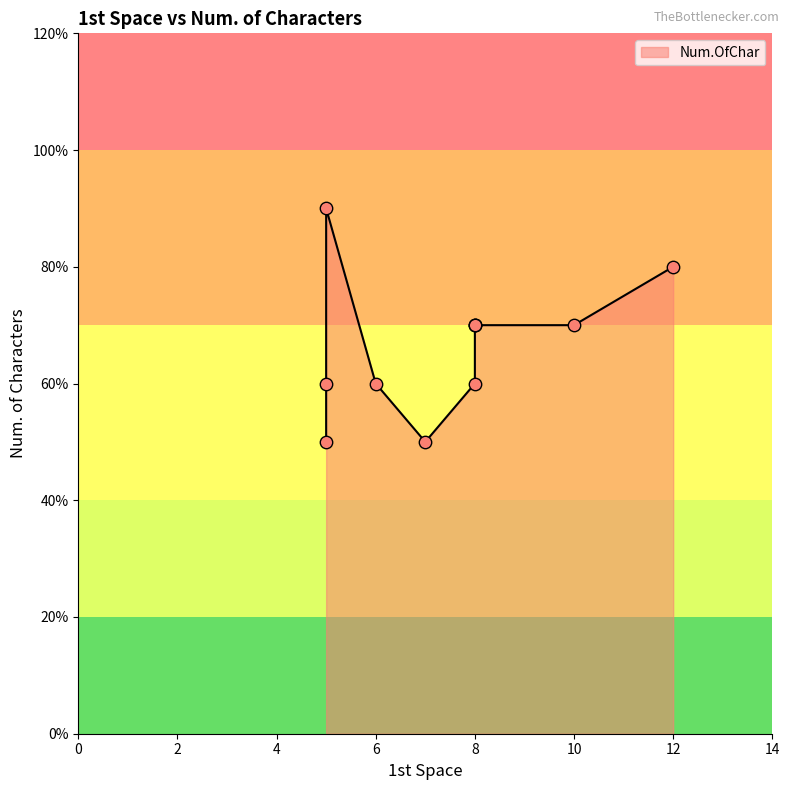

Between 5 and 8, which is larger?

8